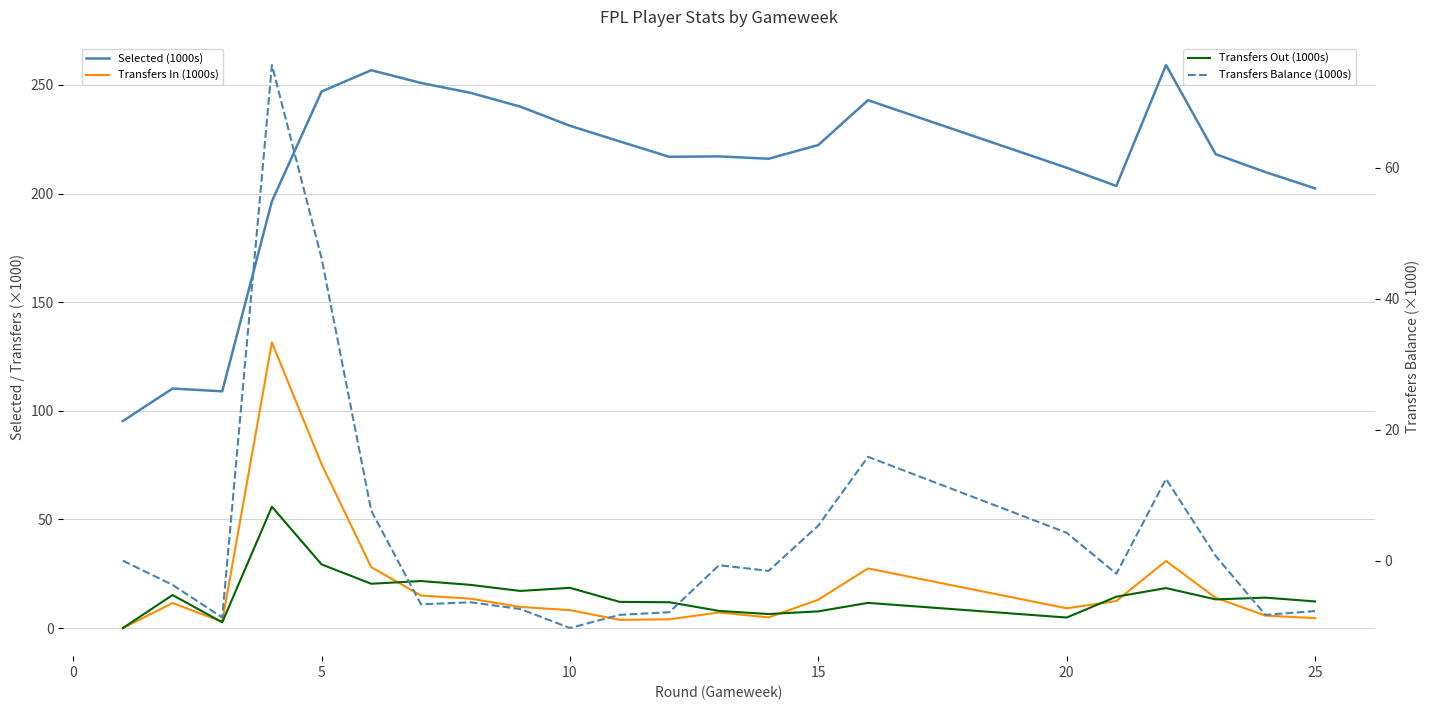

How many lines are shown in the chart?

4